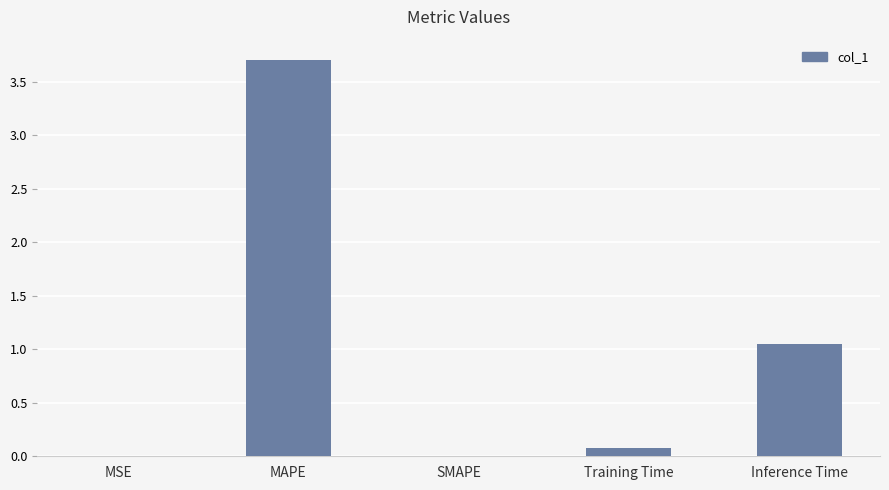

Are the bars grouped side by side (vs. stacked)?

No